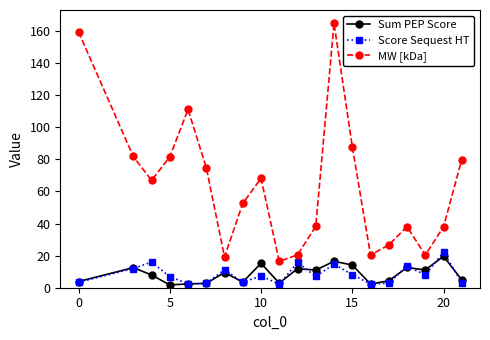

What is the difference between the second highest and second lowest values in the MW [kDa] series?

140.2